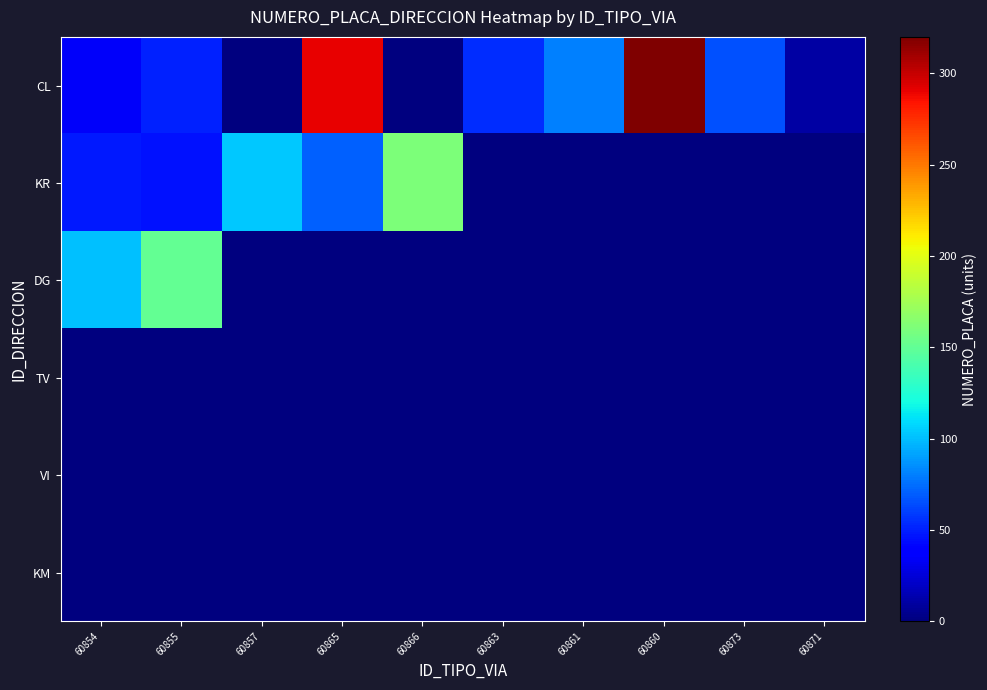

Which series has the widest spread of values?

CL